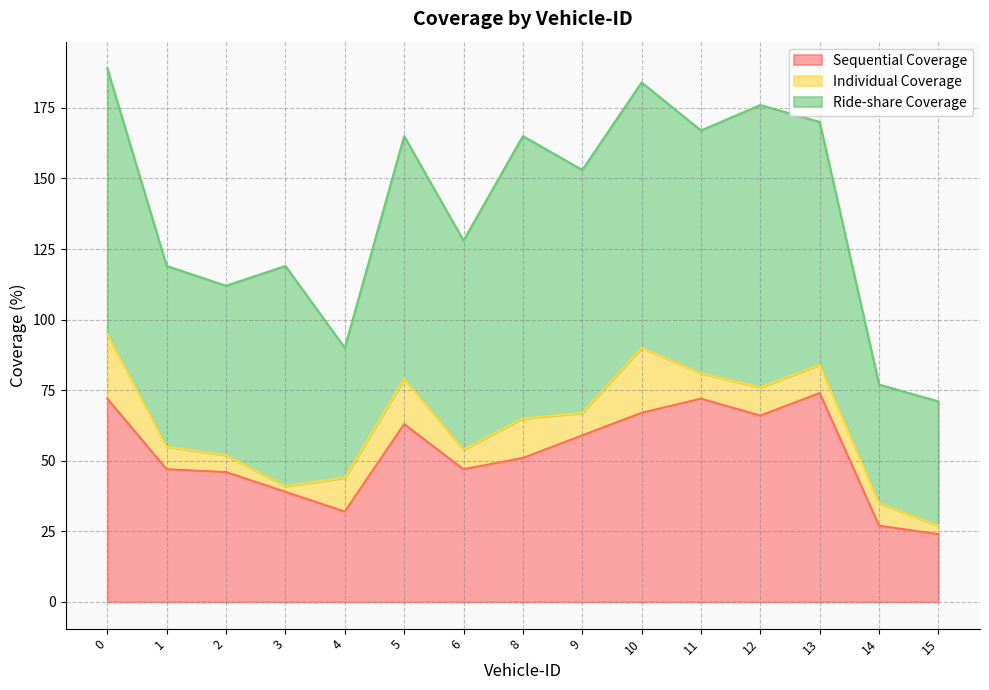

The Individual Coverage series shows 6 at 8. True or false?

False